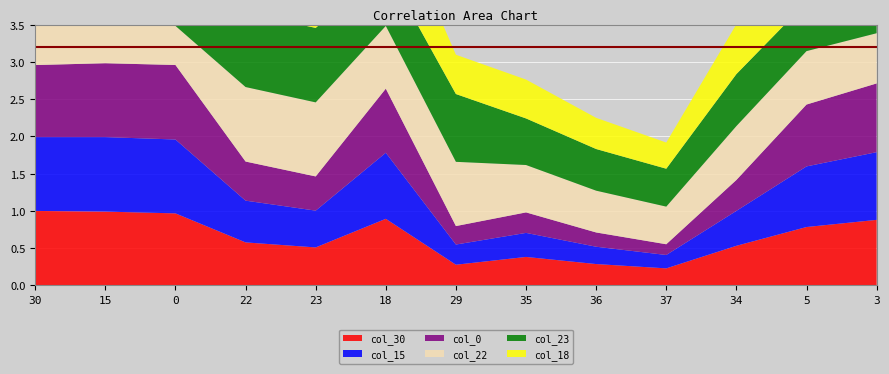

Reading left to right, list all the values displayed in this chart.

col_30: 30=1.0	15=1.0	0=1.0	22=0.6	23=0.5	18=0.9	29=0.3	35=0.4	36=0.3	37=0.2	34=0.5	5=0.8	3=0.9
col_15: 30=1.0	15=1.0	0=1.0	22=0.6	23=0.5	18=0.9	29=0.3	35=0.3	36=0.2	37=0.2	34=0.5	5=0.8	3=0.9
col_0: 30=1.0	15=1.0	0=1.0	22=0.5	23=0.5	18=0.9	29=0.2	35=0.3	36=0.2	37=0.1	34=0.4	5=0.8	3=0.9
col_22: 30=0.6	15=0.6	0=0.5	22=1.0	23=1.0	18=0.8	29=0.9	35=0.6	36=0.6	37=0.5	34=0.7	5=0.7	3=0.7
col_23: 30=0.5	15=0.5	0=0.5	22=1.0	23=1.0	18=0.8	29=0.9	35=0.6	36=0.6	37=0.5	34=0.7	5=0.7	3=0.6
col_18: 30=0.9	15=0.9	0=0.9	22=0.8	23=0.8	18=1.0	29=0.5	35=0.5	36=0.4	37=0.4	34=0.7	5=0.9	3=0.9